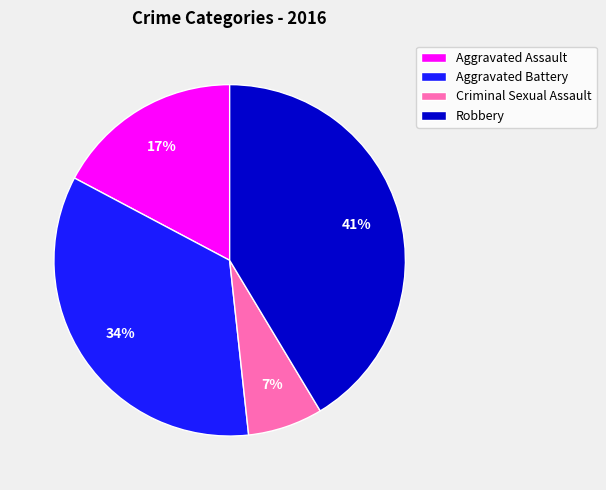

Do Criminal Sexual Assault and Aggravated Assault together represent more than half of the pie?

No